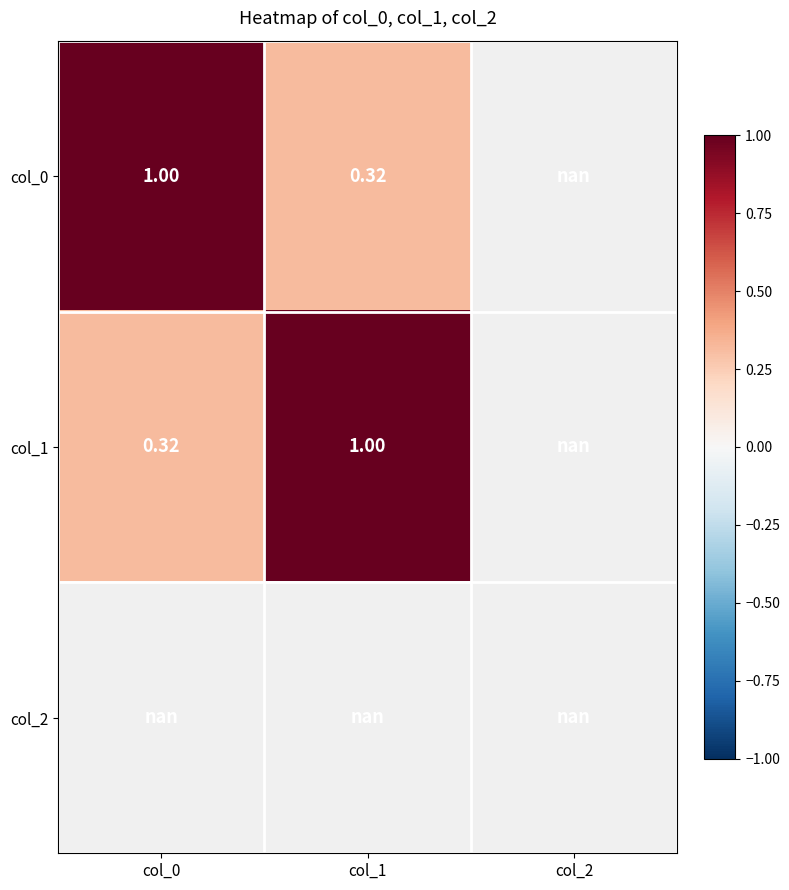

At how many categories does at least one series exceed 0?

2